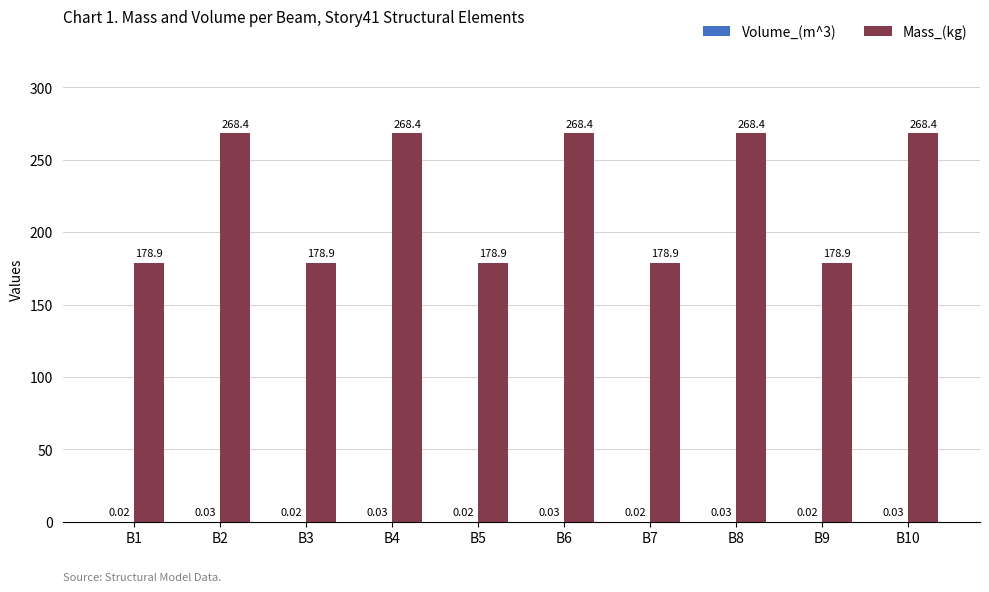

What is the total value across all series at B9?

178.9